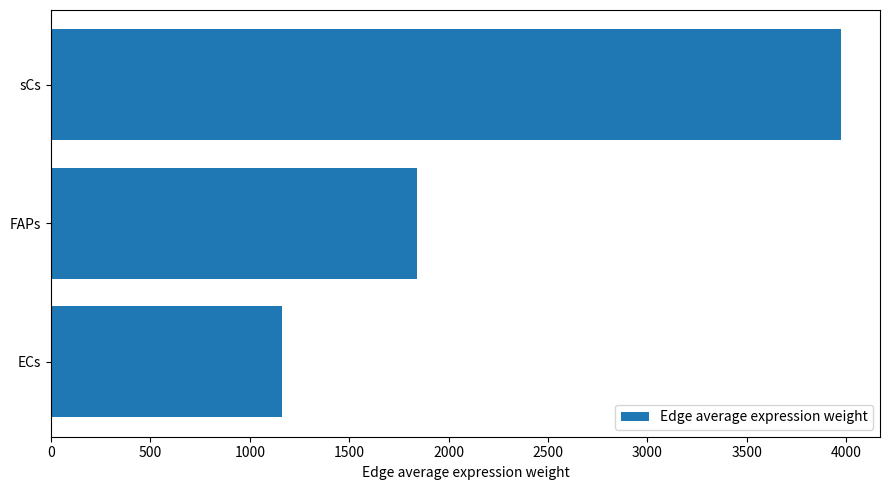

Is it true that the value at FAPs is 2621.5?

False